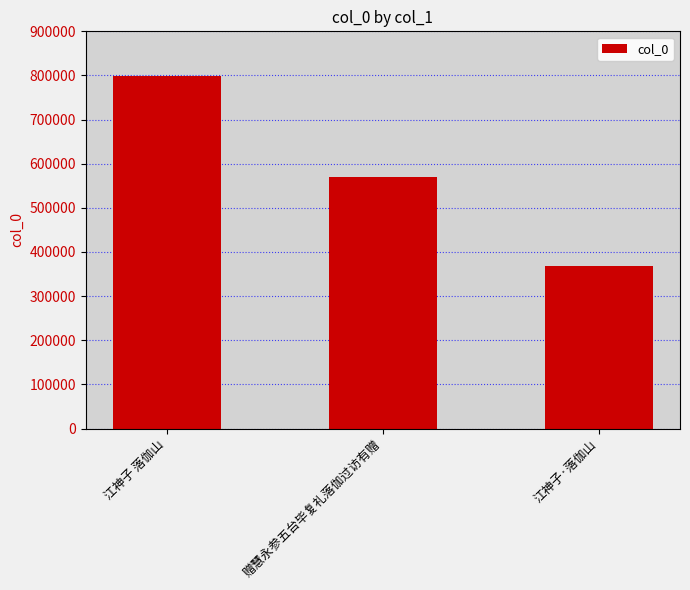

What is the sum of all values?

1735380